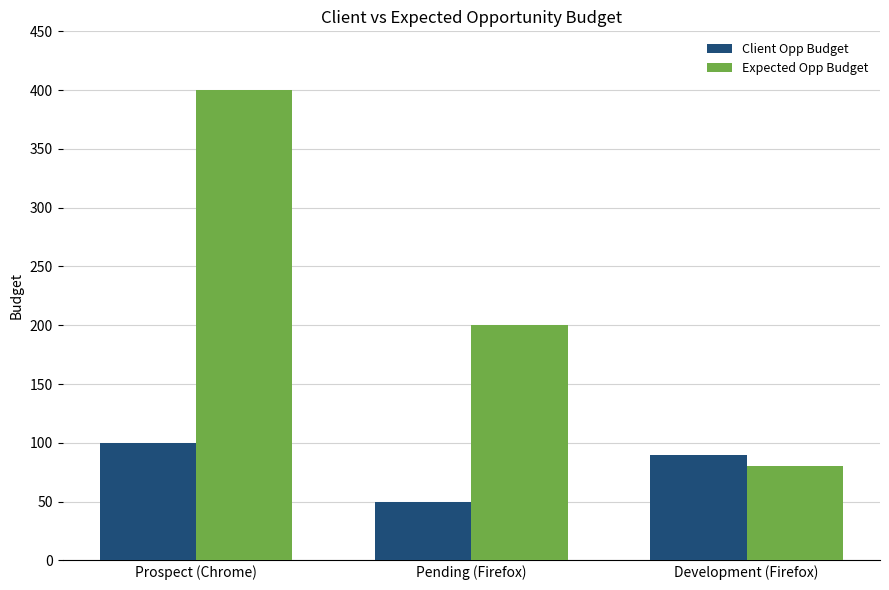

What is the label of the 1st bar from the right?

Development (Firefox)